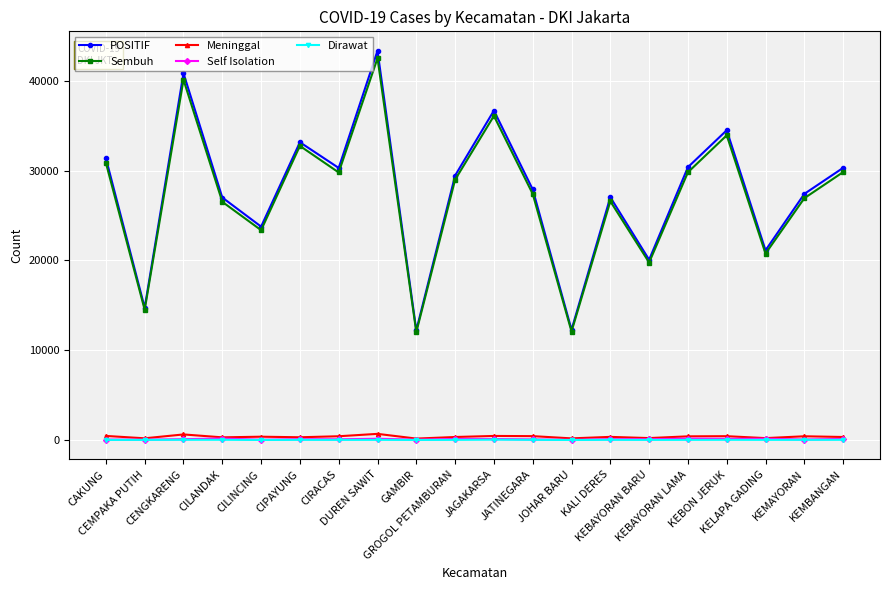

Is the value of Sembuh at CENGKARENG greater than the value of Self Isolation at DUREN SAWIT?

Yes